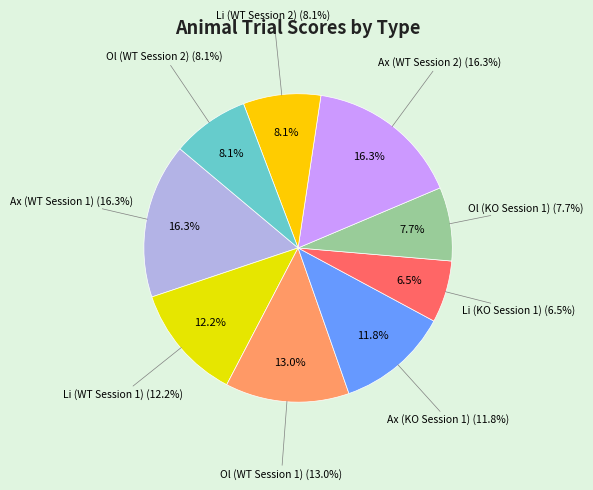

To the nearest percent, what is the difference between the largest and smallest slice percentages?

10%